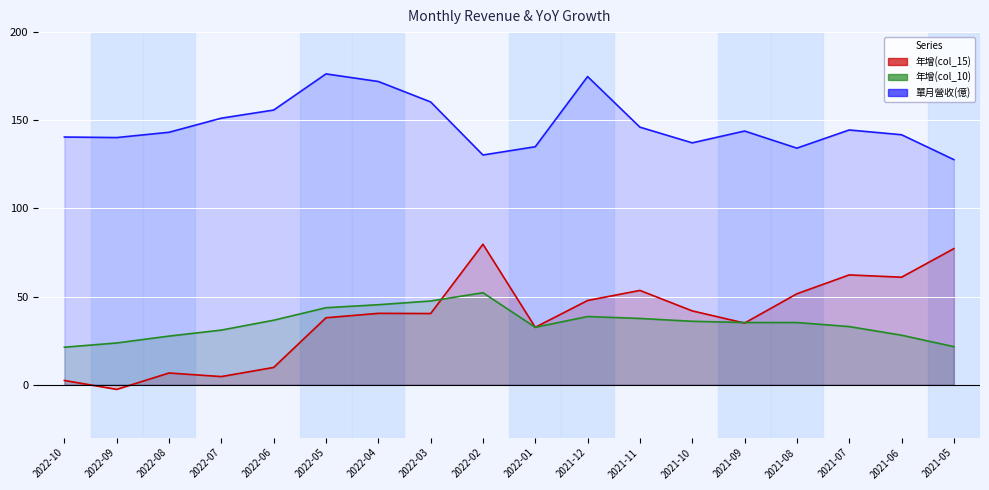

What is the average value of the 單月營收(億) series?

147.5